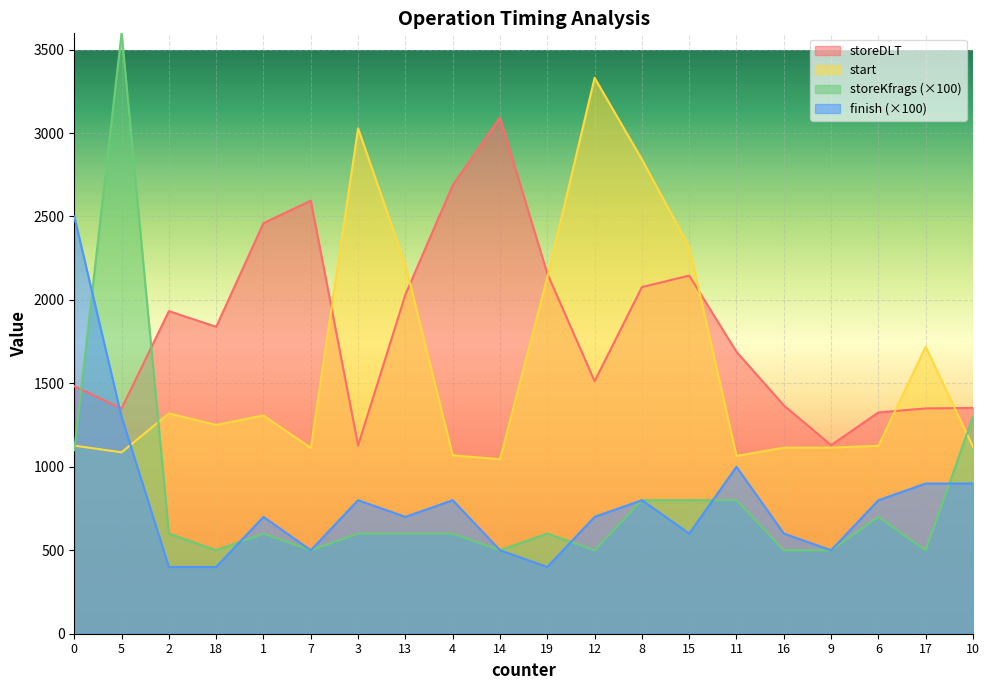

Which category has the highest value in the start series?

12